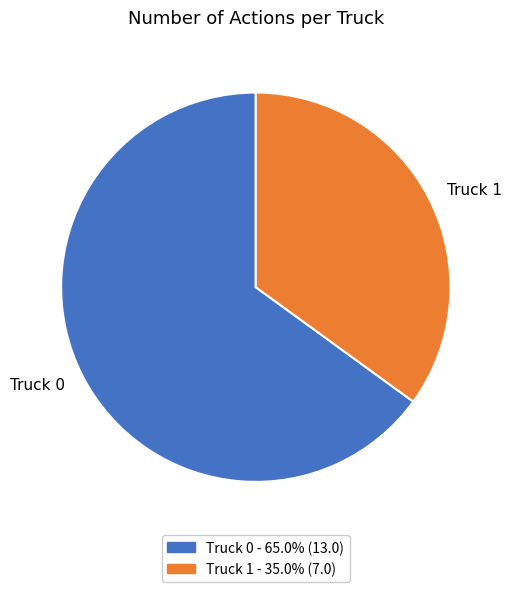

Which category accounts for the majority?

Truck 0